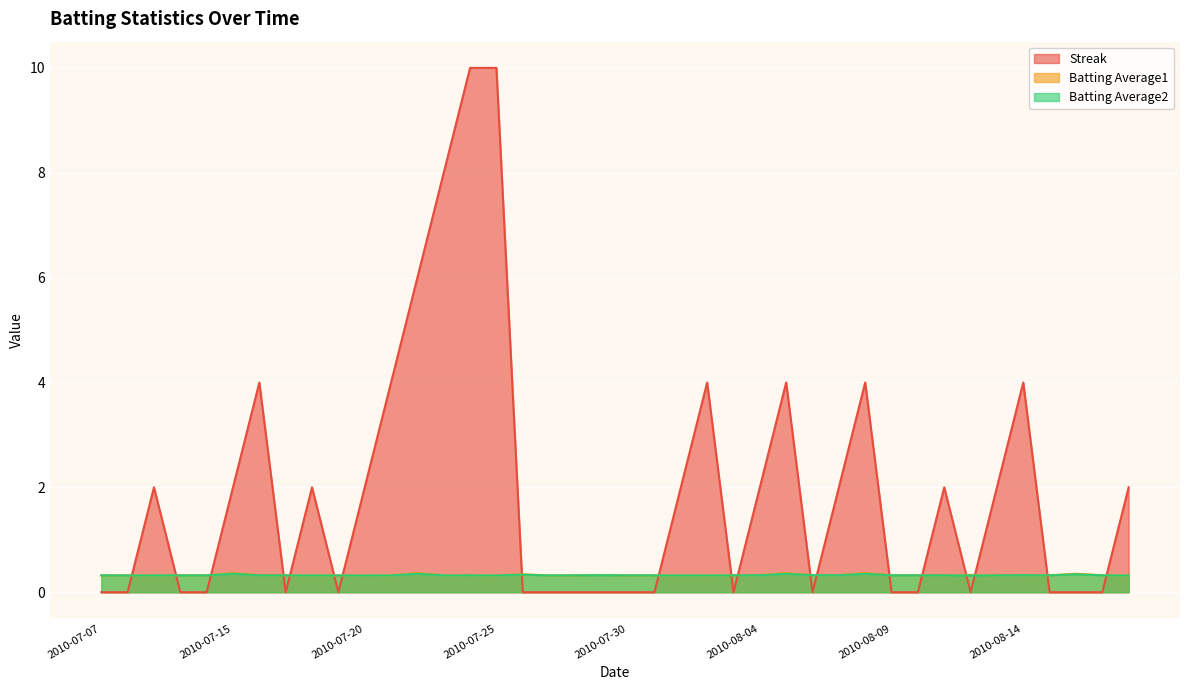

What is the sum of the Streak values at 2010-08-13 and 2010-07-18?

4.0